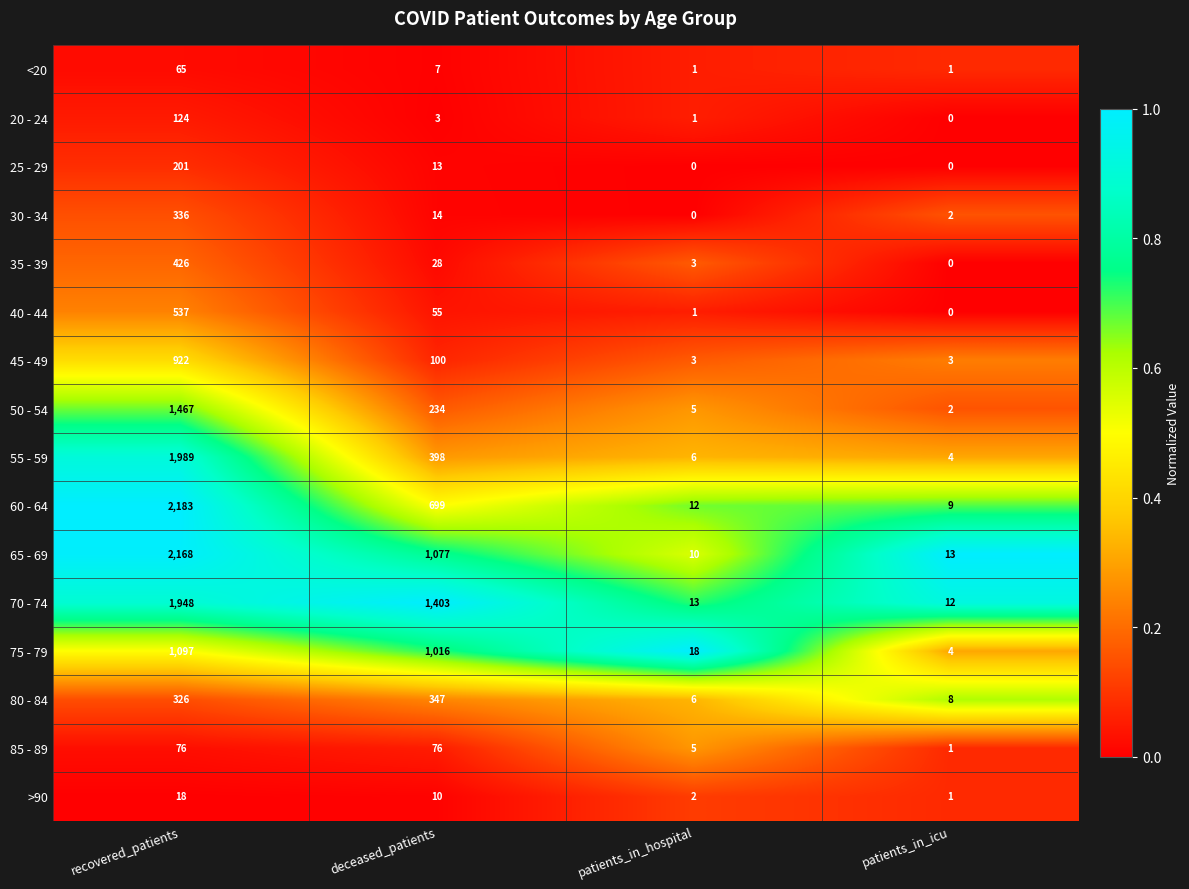

True or false: 80 - 84 has a value of 466 at recovered_patients.

False